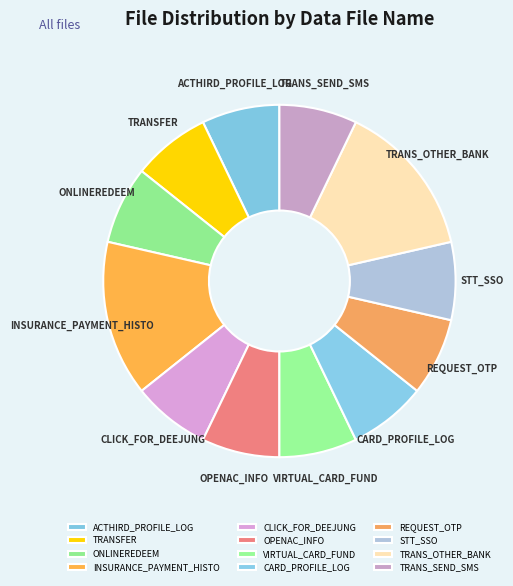

Do CLICK_FOR_DEEJUNG and OPENAC_INFO together represent more than half of the pie?

No